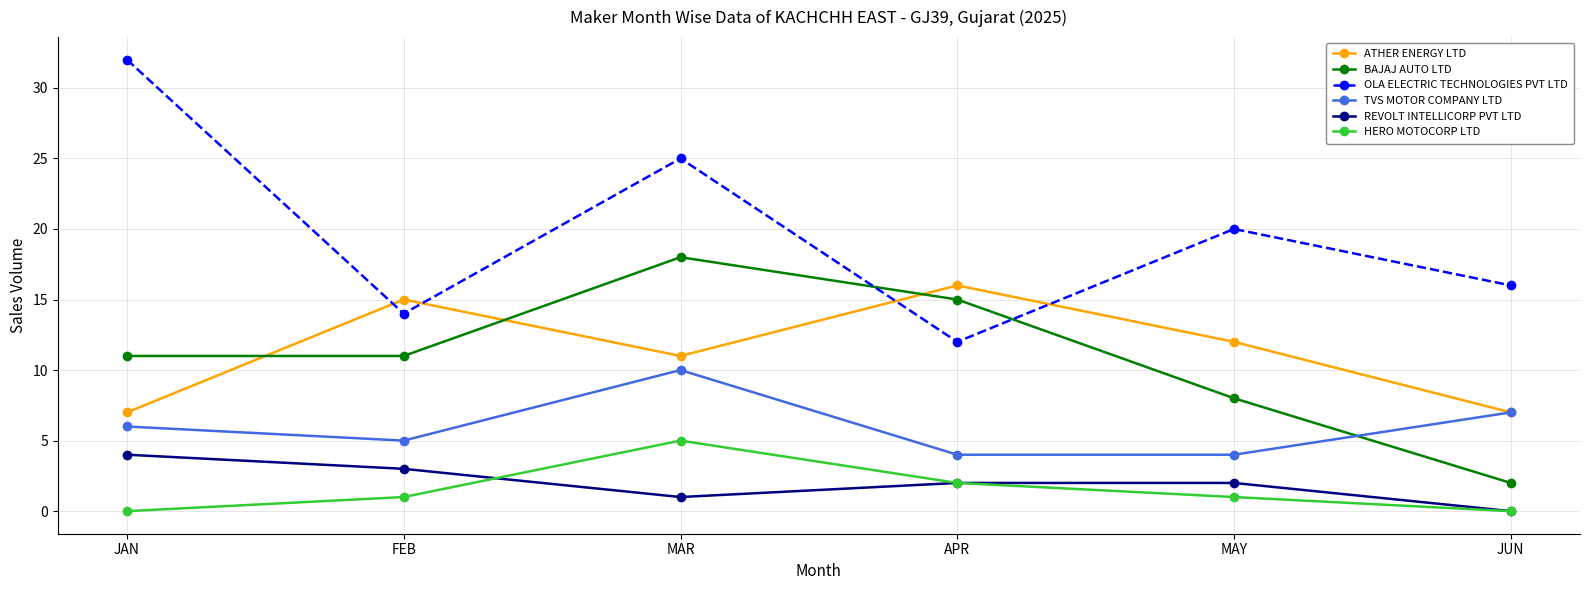

True or false: REVOLT INTELLICORP PVT LTD and BAJAJ AUTO LTD cross at least once.

False